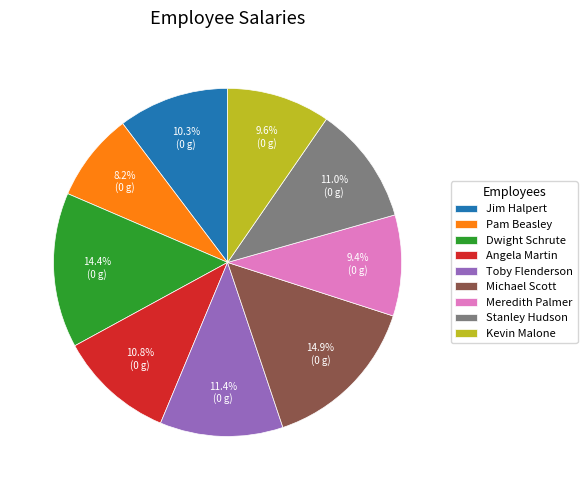

What percentage is NOT represented by Kevin Malone?

90.4%